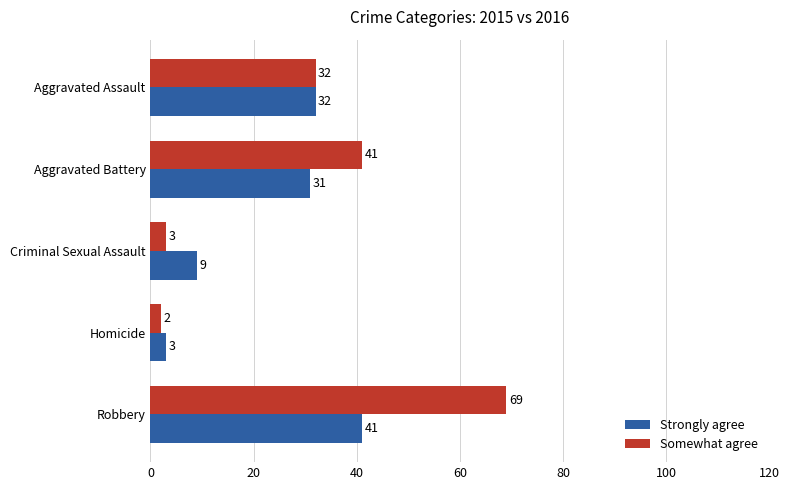

What is the difference between the maximum and second lowest values in the Strongly agree series?

32